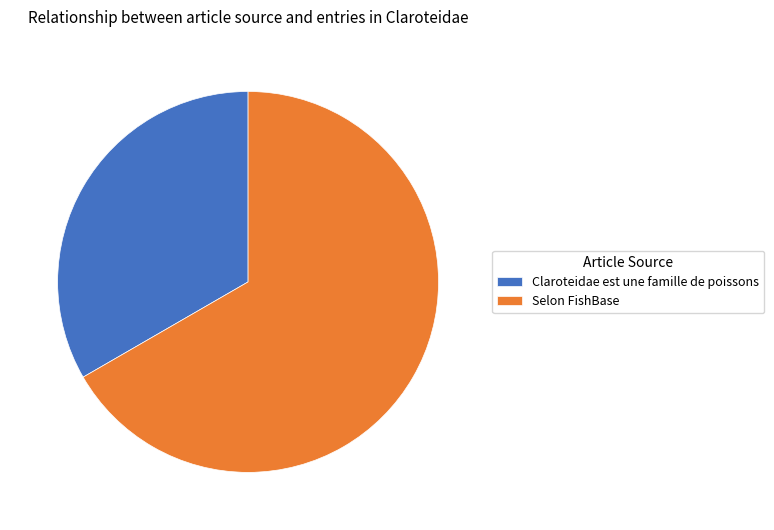

Does any single category account for the majority?

Yes